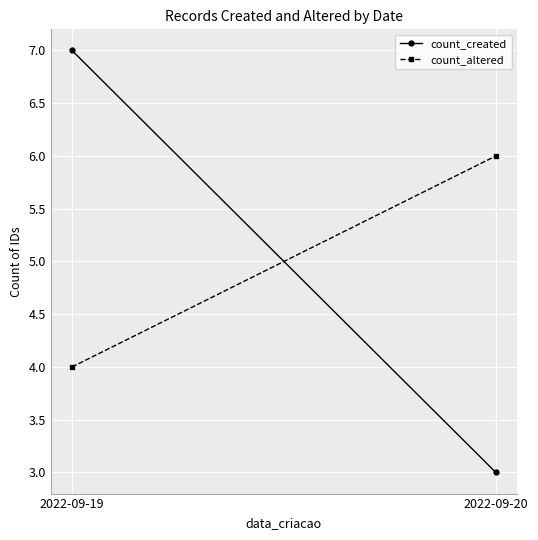

What is the value of the count_created point at the 2nd from the left?

3